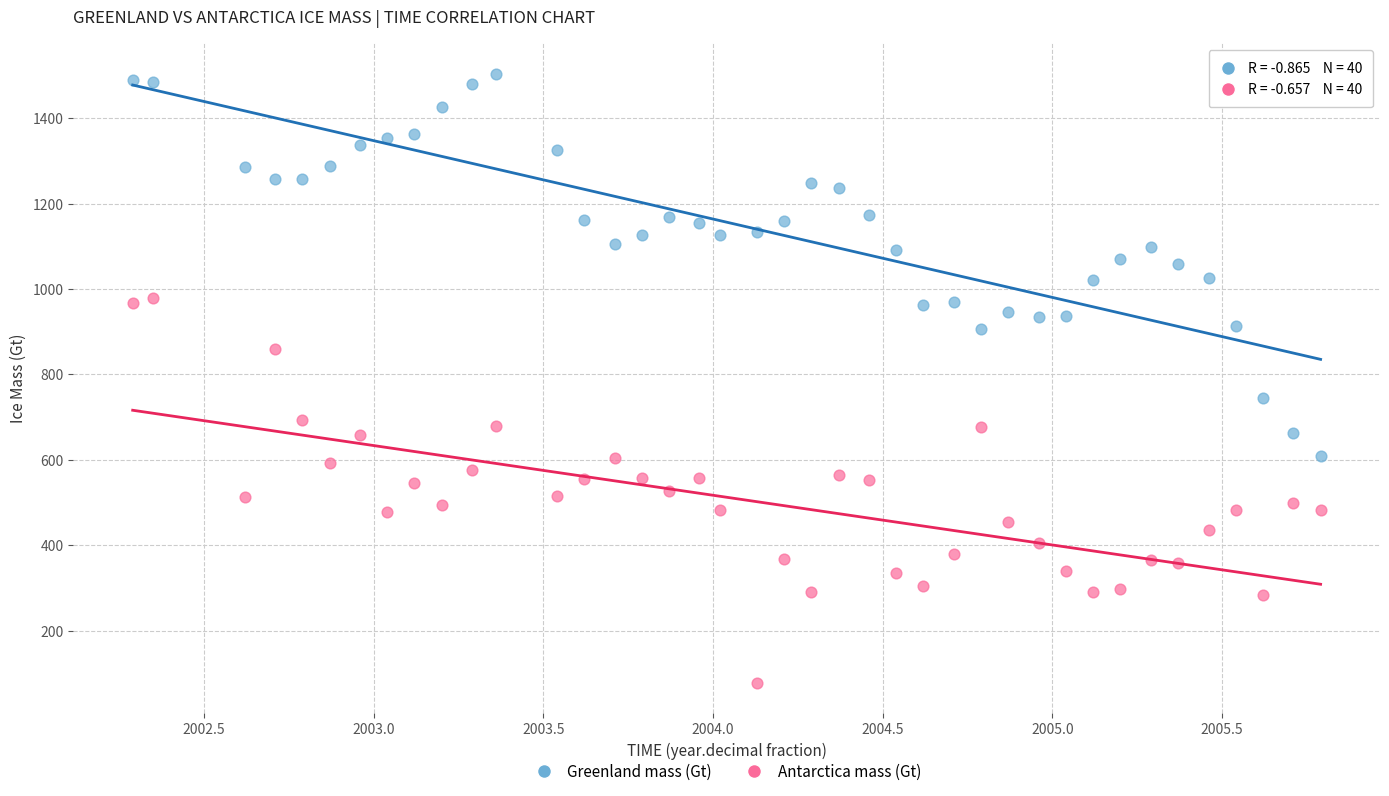

Across all data points, what is the range of X values (max minus min)?

3.5